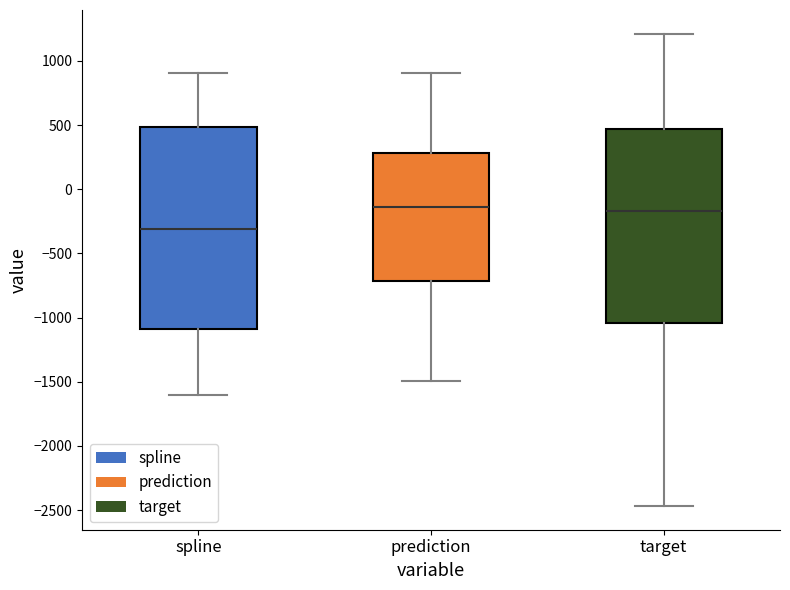

Reading left to right, read every box against the y-axis: the position of its median line, the range the box covers, and the ends of its whiskers. The values are not printed on the chart, so give them approximately, as read against the axis.

spline: median -300, box -1100 to 500, whiskers -1600 to 900
prediction: median -150, box -700 to 300, whiskers -1500 to 900
target: median -150, box -1050 to 450, whiskers -2450 to 1200